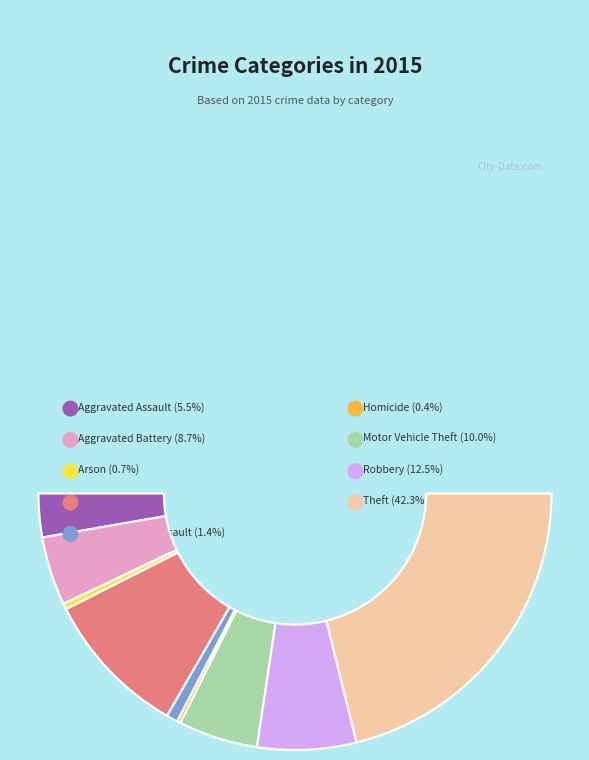

Count the number of slices in the pie.

9